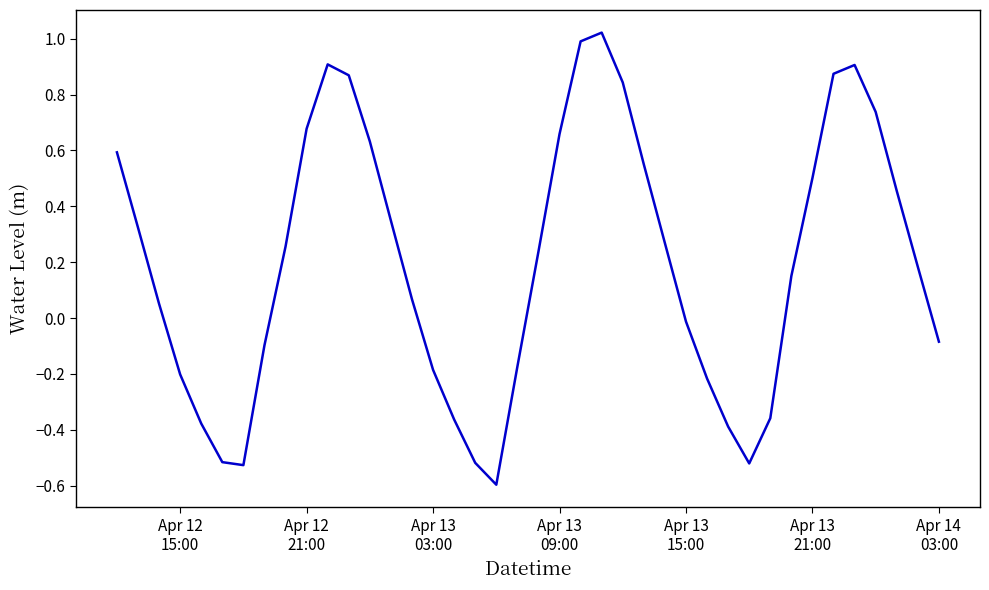

What is the smallest value displayed?

-0.6